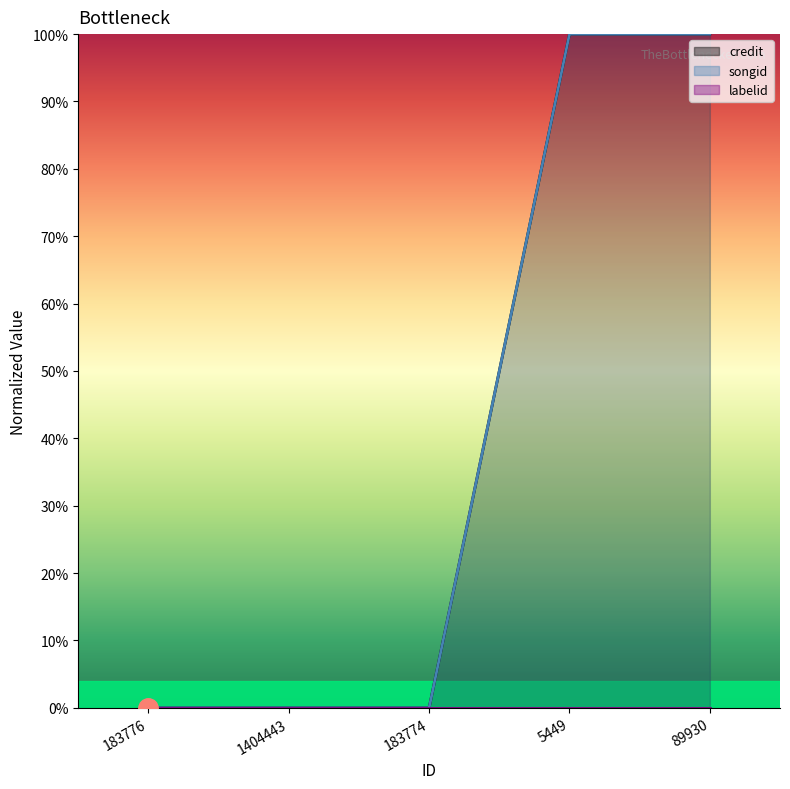

Rank the categories by songid value from highest to lowest.

5449, 89930, 183776, 1404443, 183774